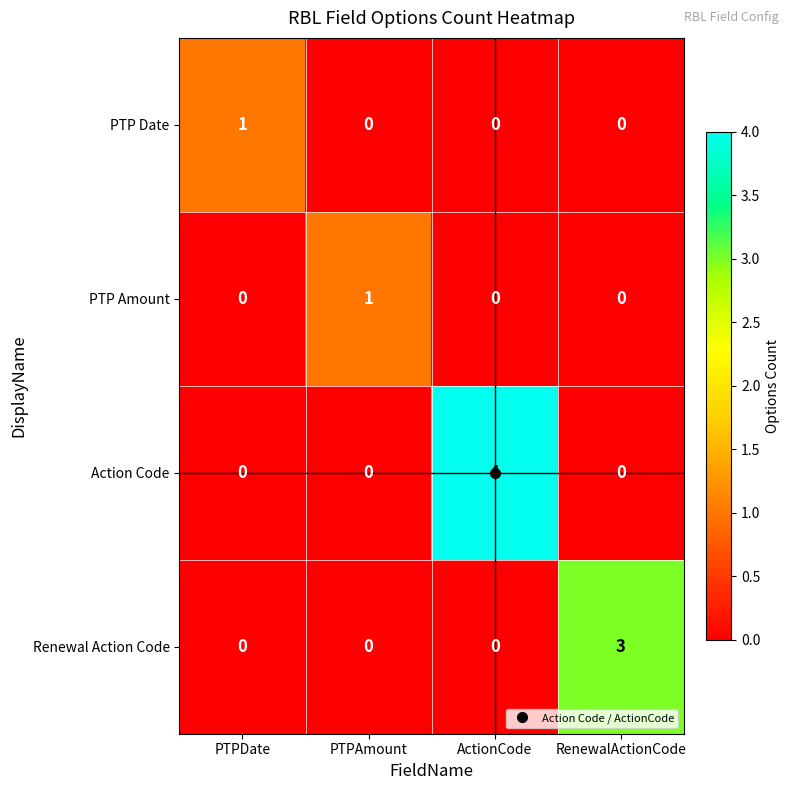

Which series changed the most between PTPAmount and ActionCode?

Action Code